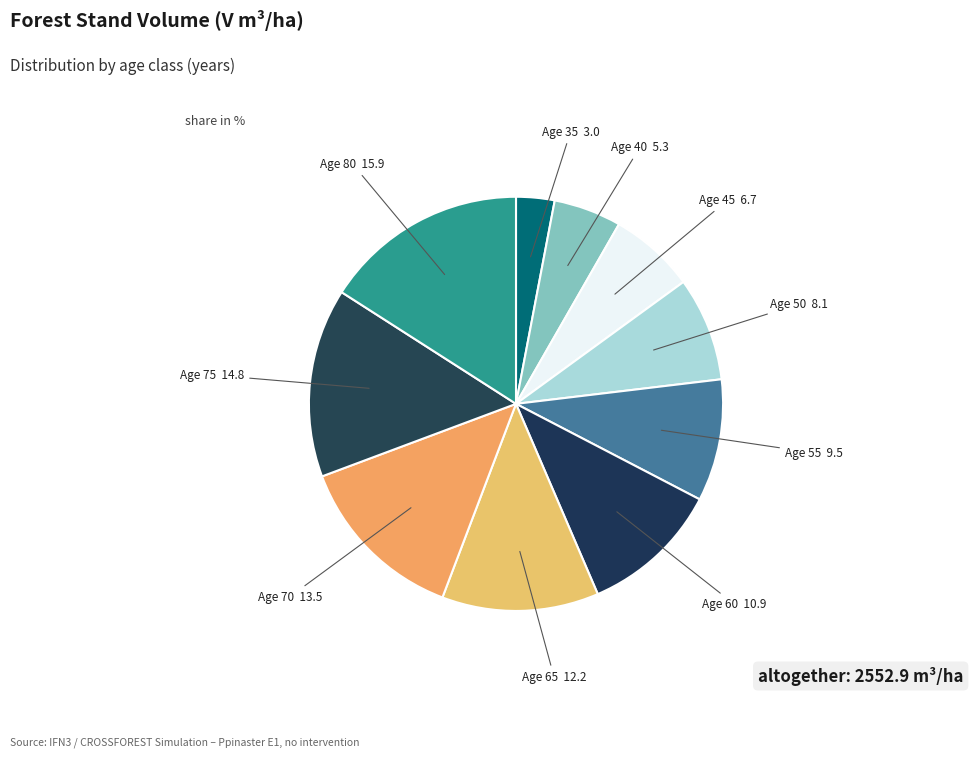

Count the number of slices in the pie.

10